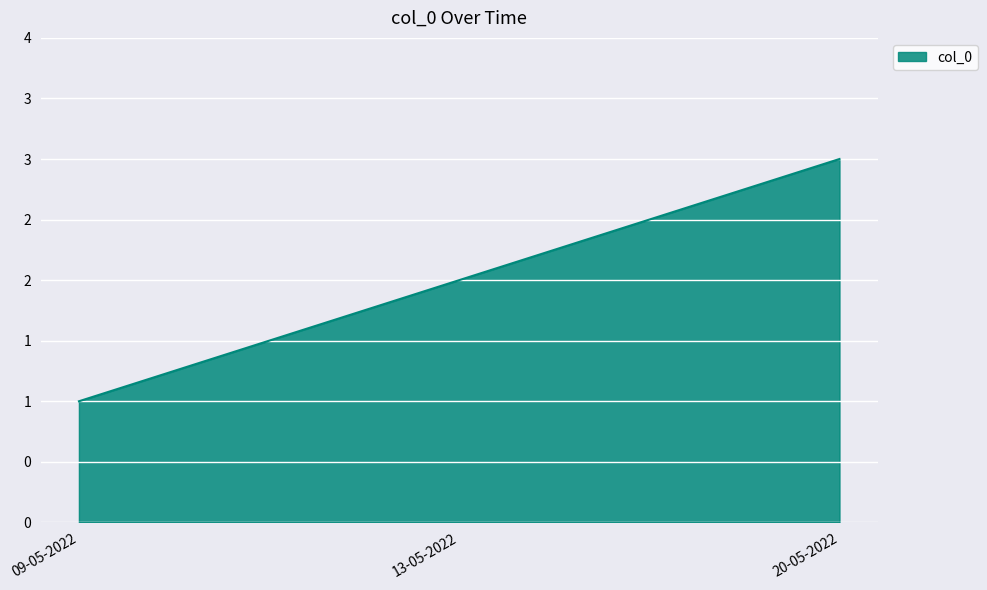

Does the chart have visible grid lines?

Yes